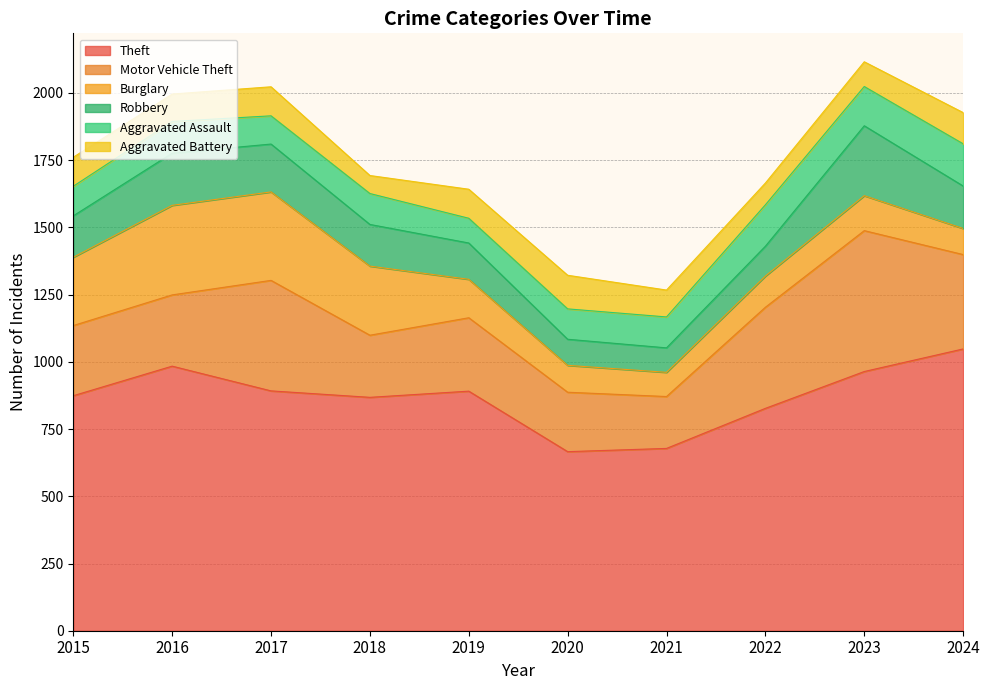

What are all the series names shown in the legend?

Theft, Motor Vehicle Theft, Burglary, Robbery, Aggravated Assault, Aggravated Battery